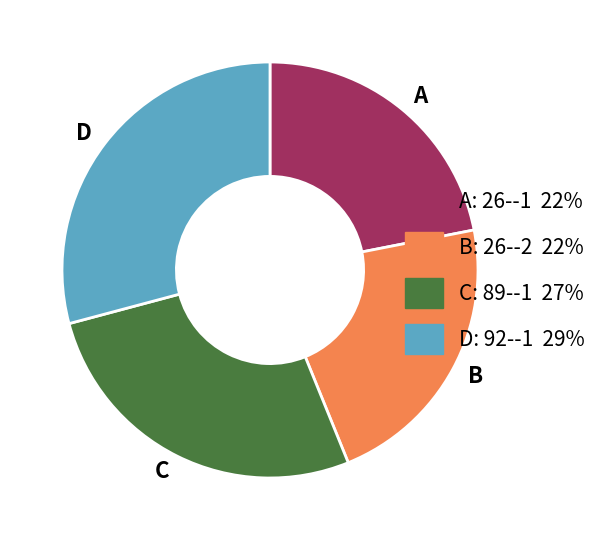

Is there a majority slice in this chart?

No